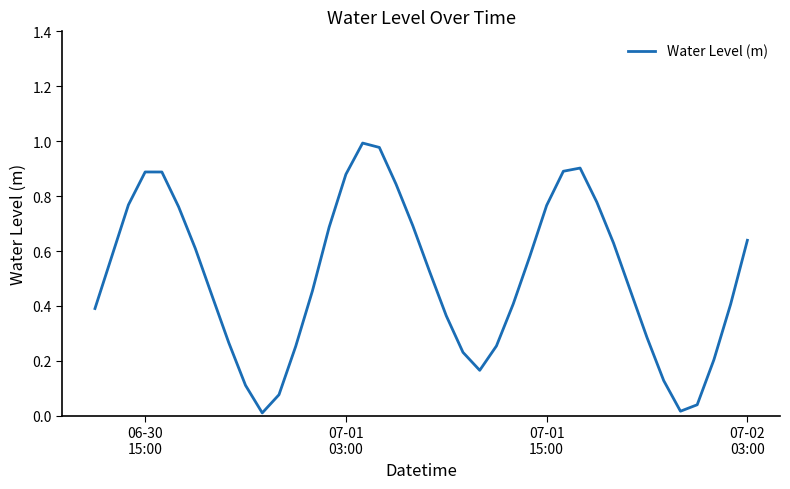

What is the difference between the second highest and minimum values?

1.0